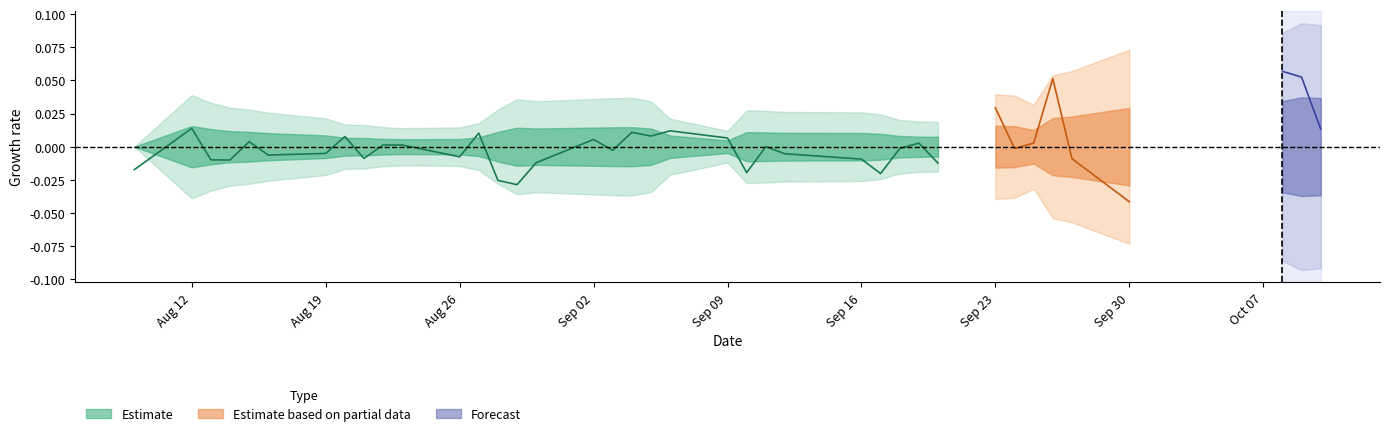

Where is the first local maximum for high?

4